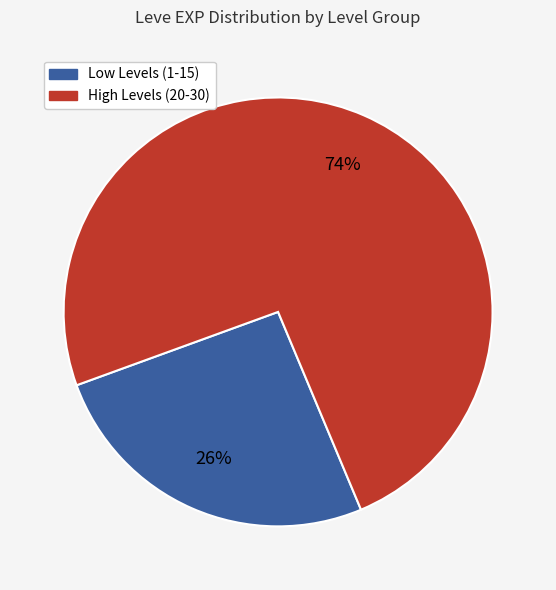

To the nearest percent, what is the difference between the largest and smallest slice percentages?

48%